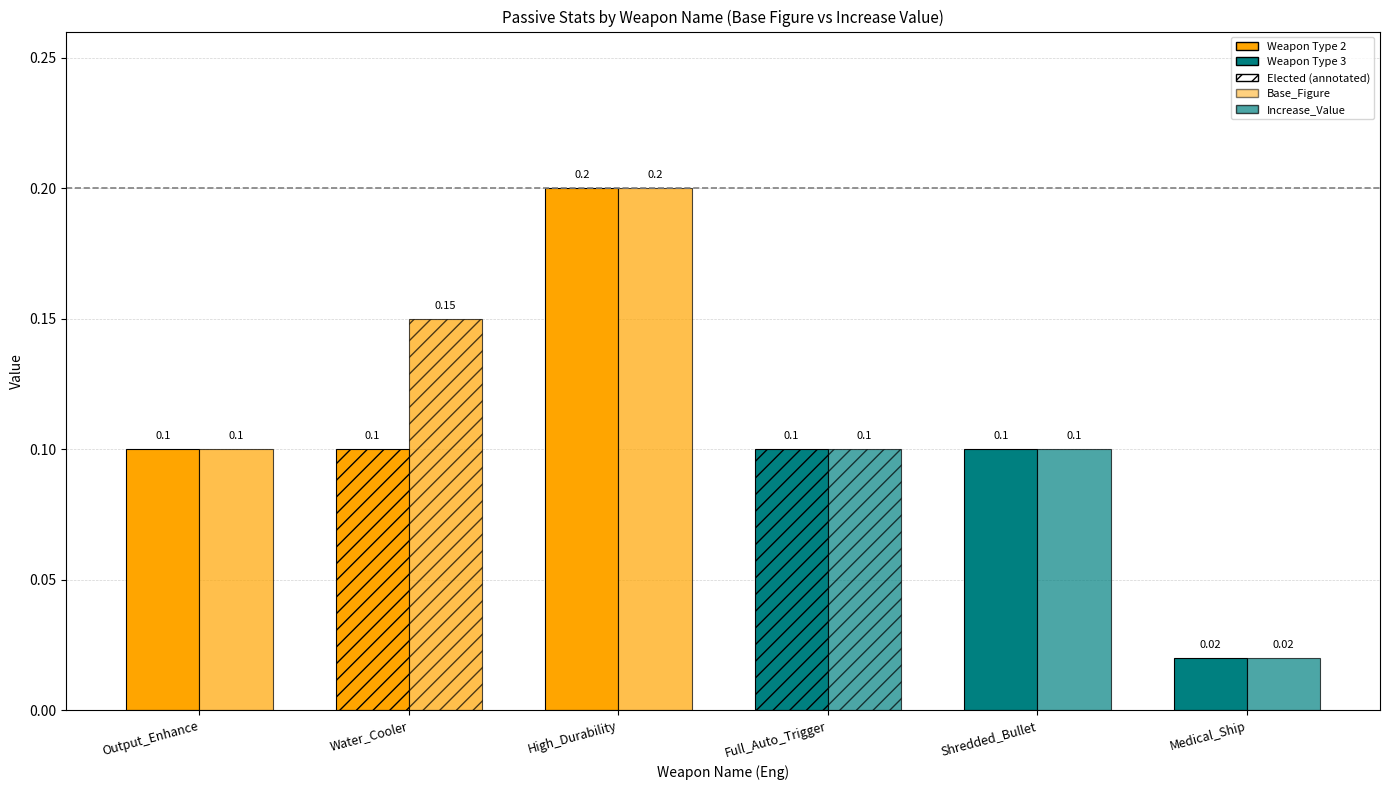

List the series in order of their peak value, lowest first.

Base_Figure, Increase_Value